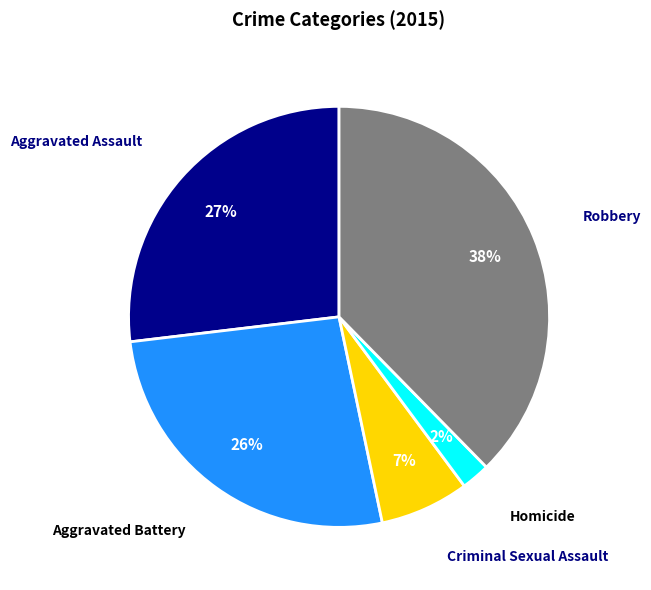

To the nearest percent, what is the average slice percentage?

20%